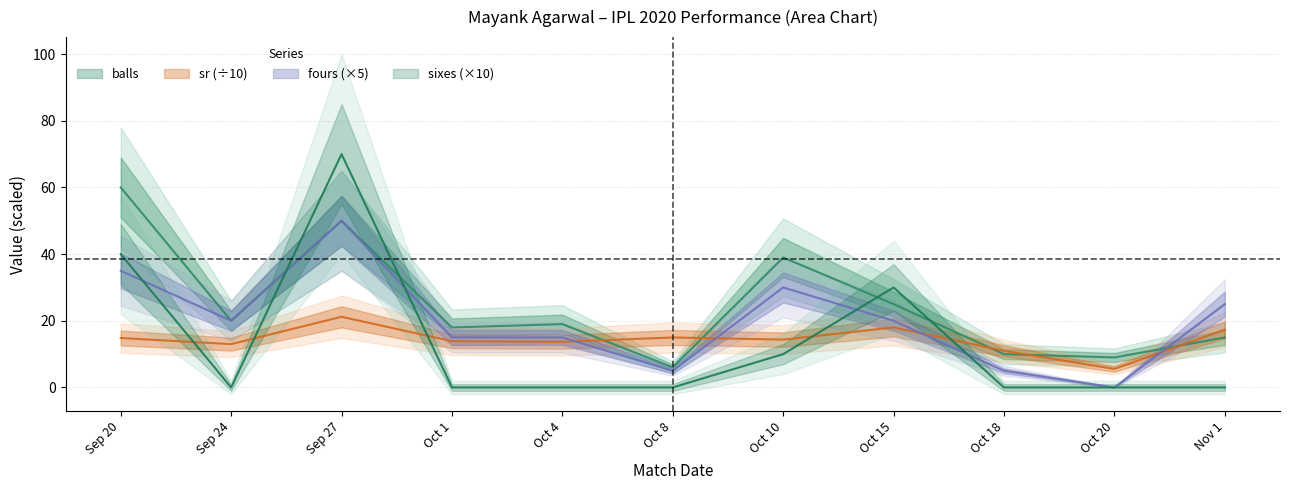

At how many categories does at least one series exceed 18?

7